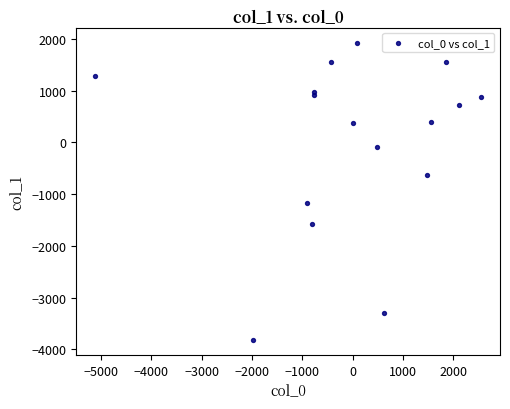

What Y value in the scatter plot is closest to -943?

-1165.3